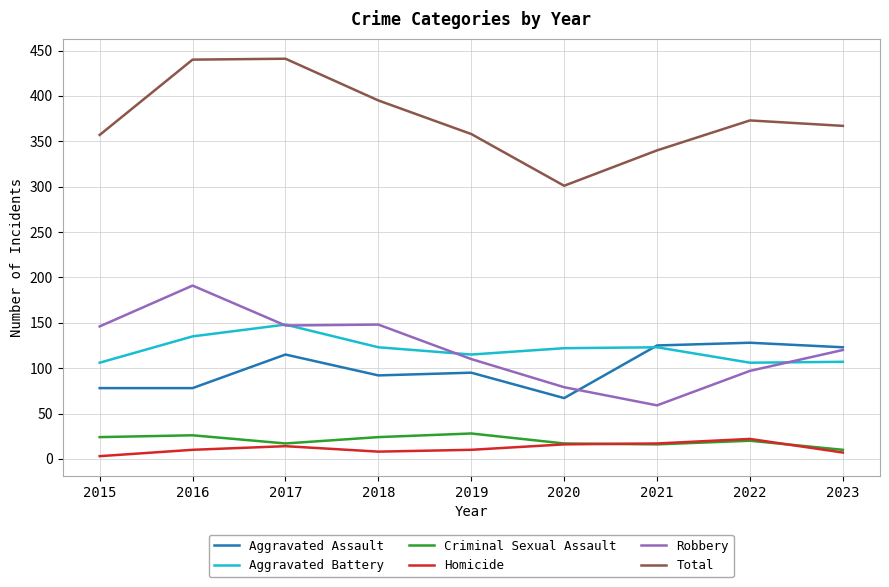

How many lines are shown in the chart?

6